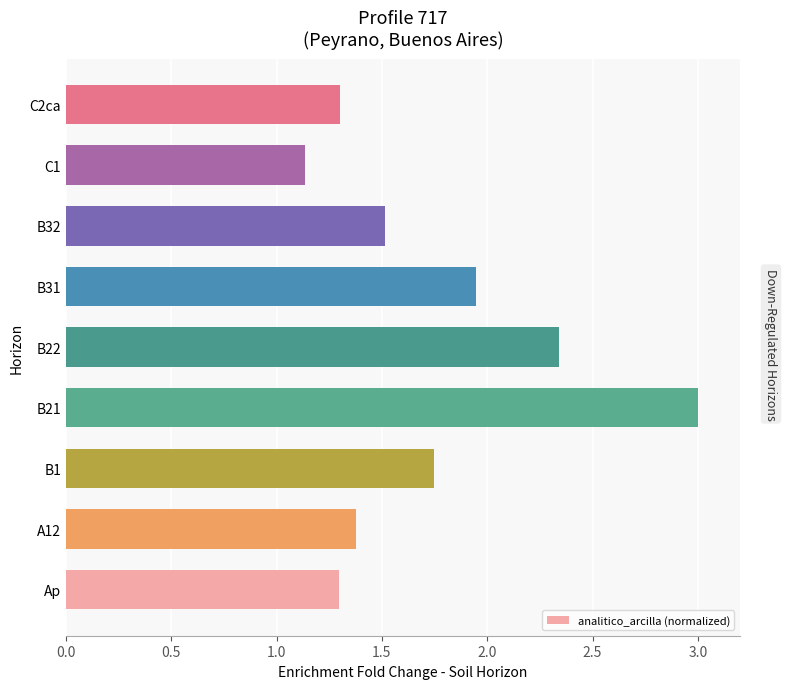

Which category has the highest value across all series?

B21